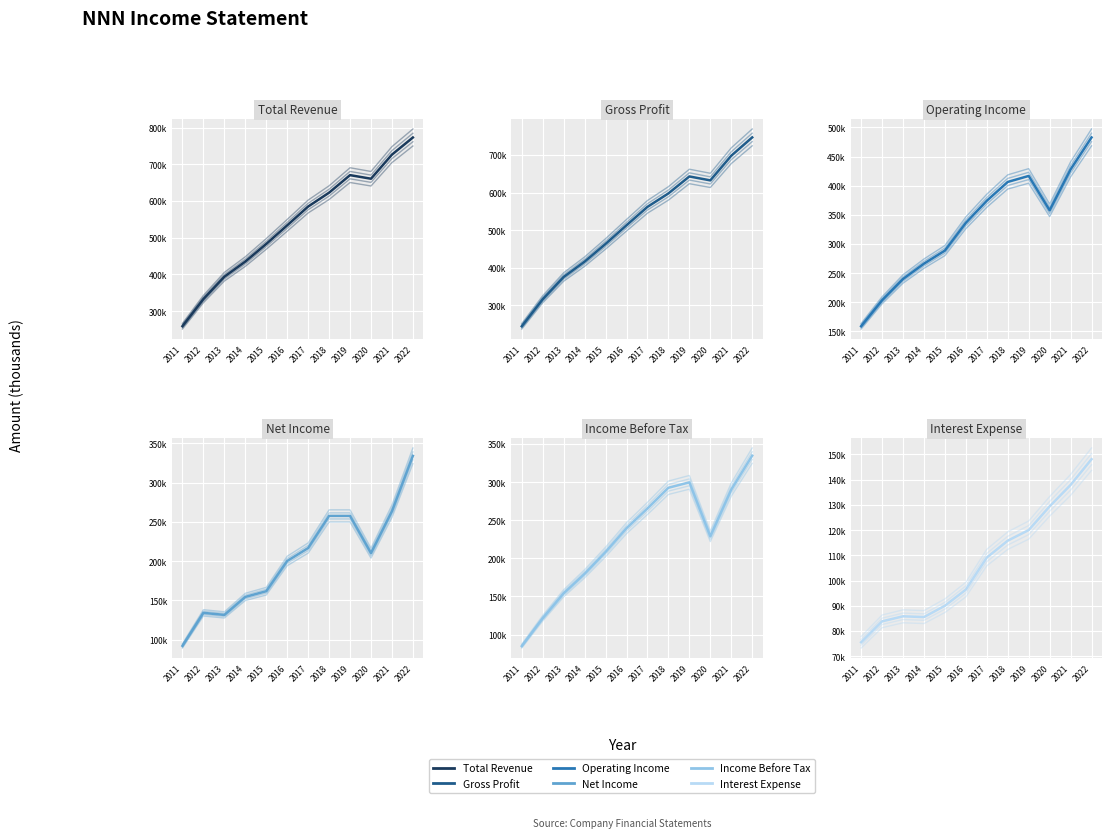

Which category has the lowest value in the Income Before Tax series?

2011